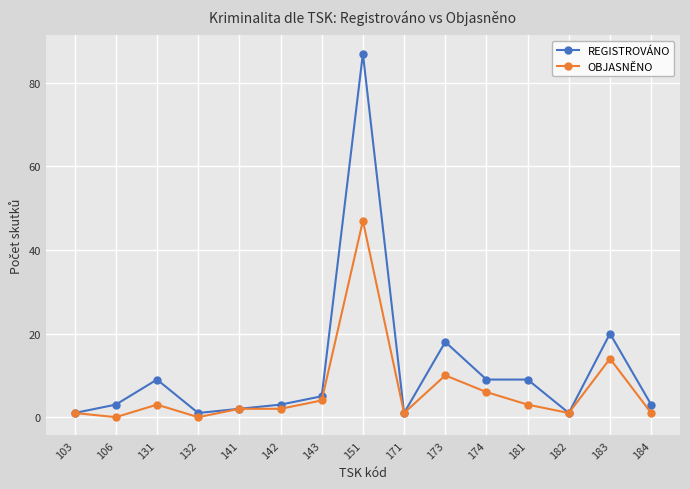

Rank the series at 151 from highest to lowest value.

REGISTROVÁNO, OBJASNĚNO